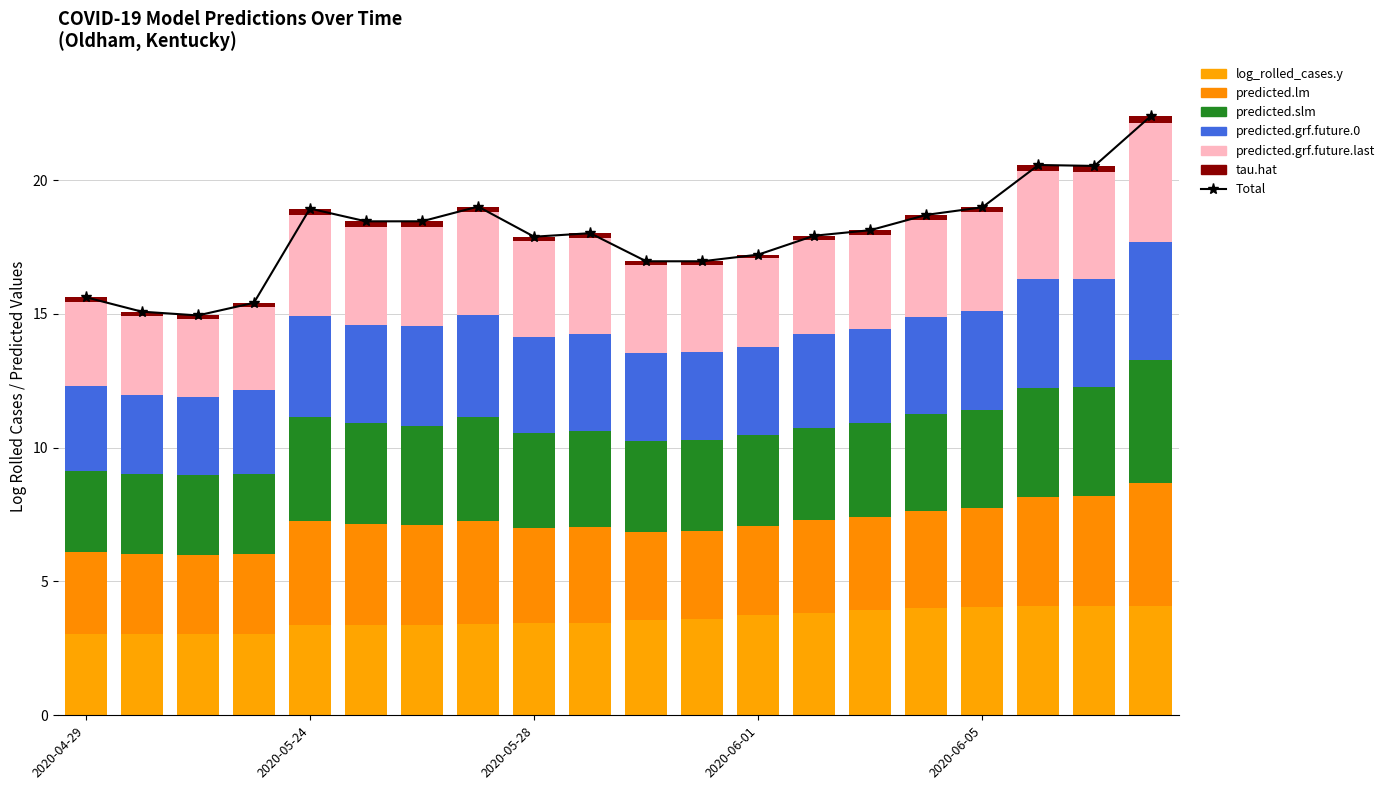

The predicted.lm series shows 3.9 at 2020-05-27. True or false?

True